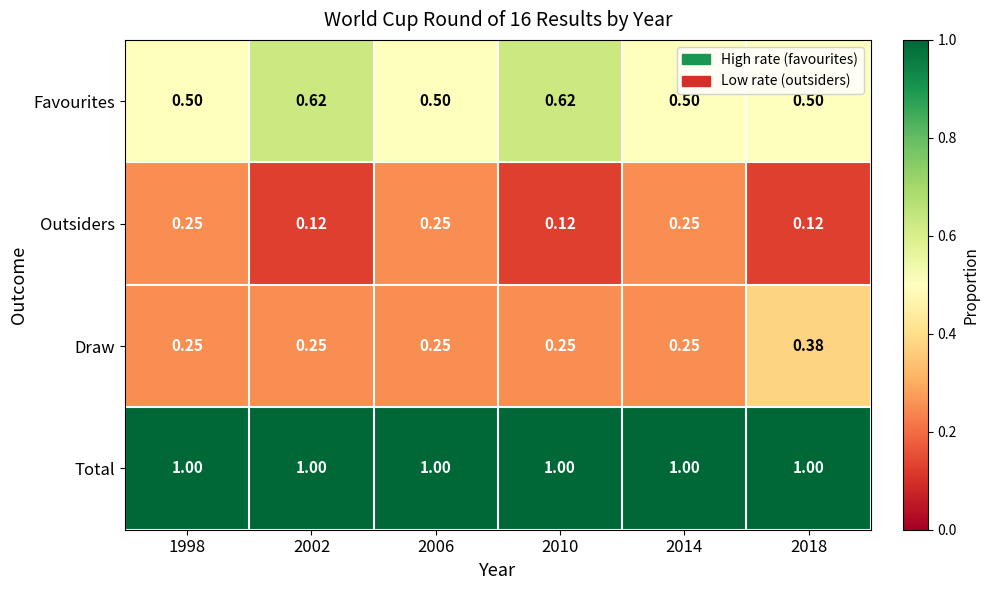

How many distinct data groups are displayed?

4